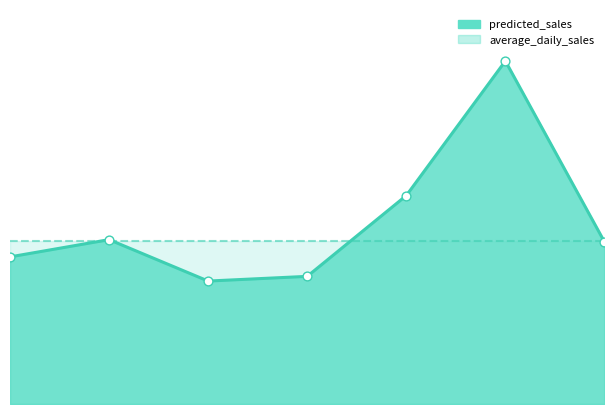

What is the ratio of the value at 1 to the value at 4?

0.8